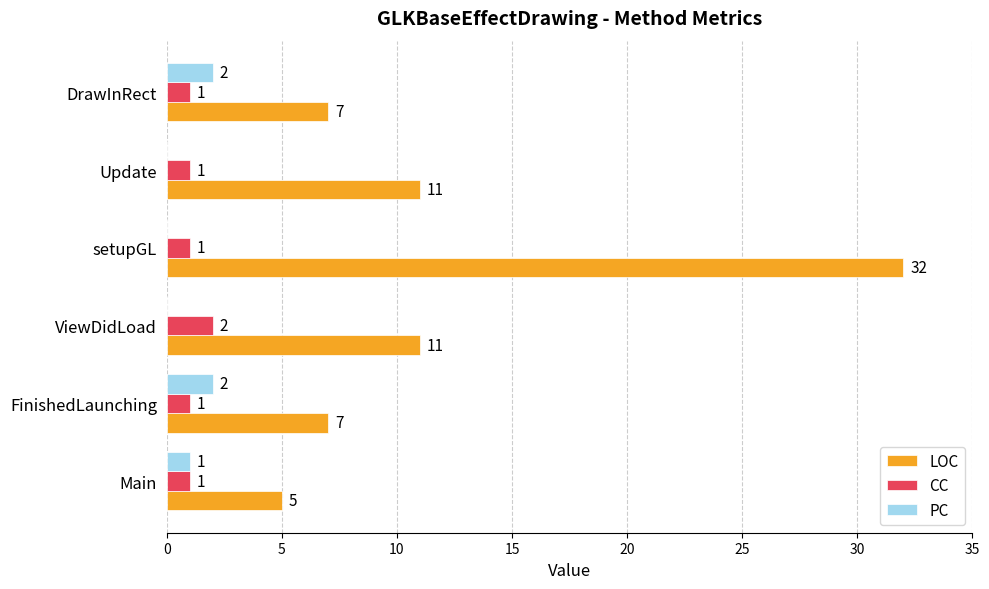

The LOC series shows 11 at ViewDidLoad. True or false?

True